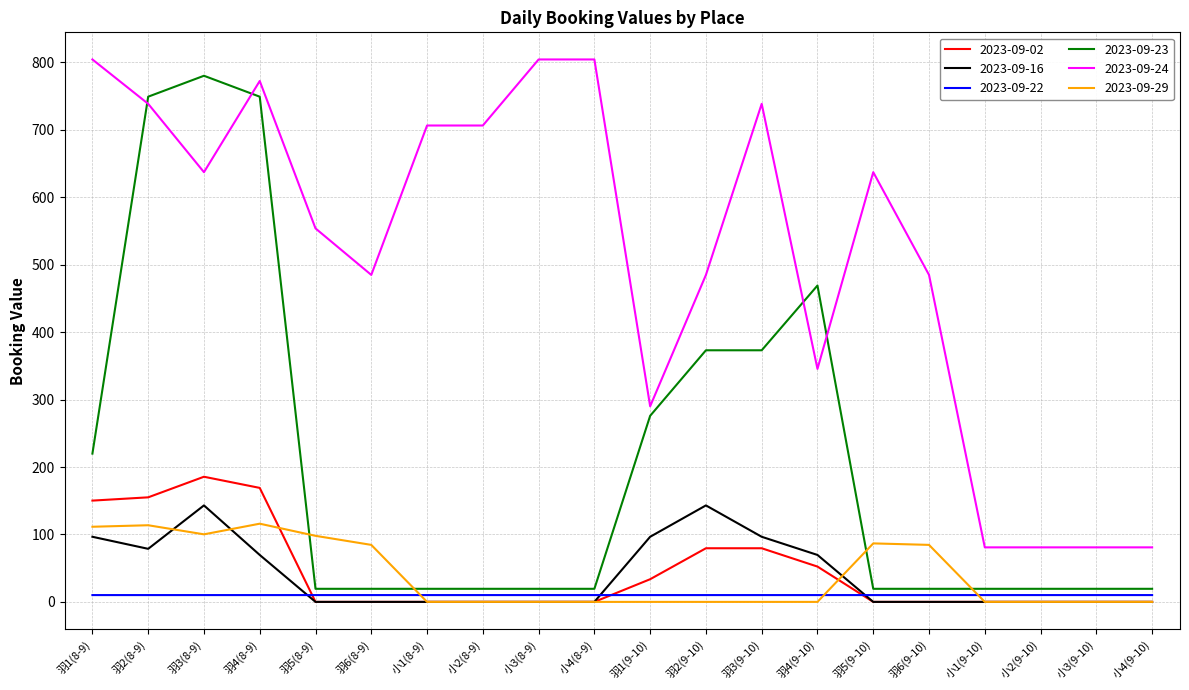

Does the chart display data point markers on the line(s)?

No